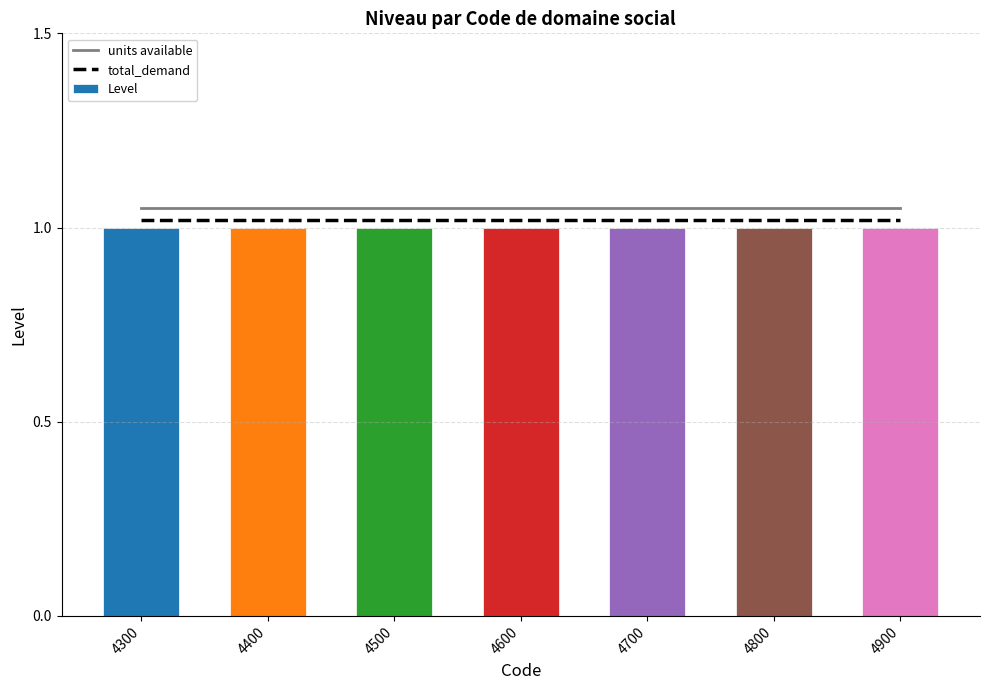

Which category has the highest value in the total_demand series?

4300